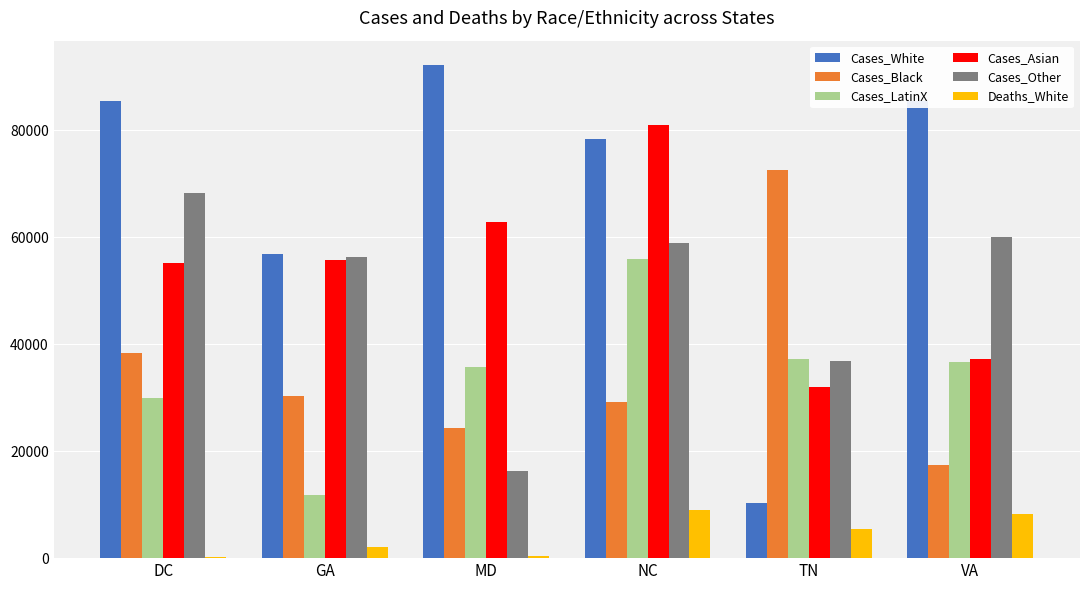

The Cases_Asian series shows 81331 at GA. True or false?

False